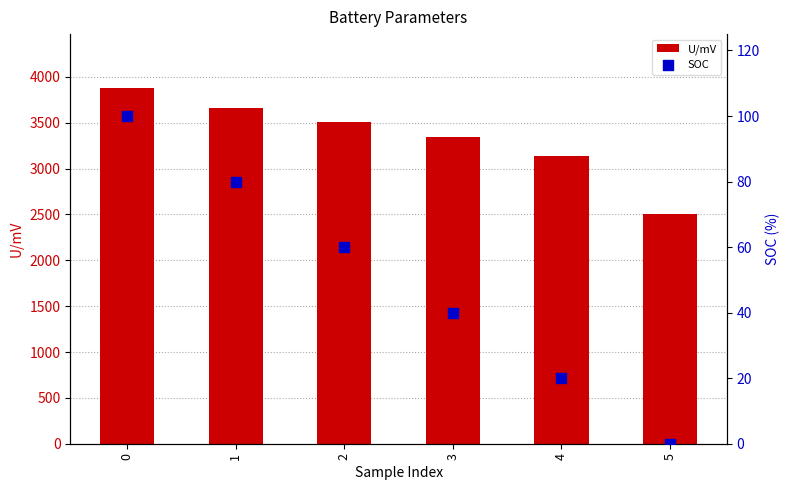

Which series has the largest total across all categories?

U/mV